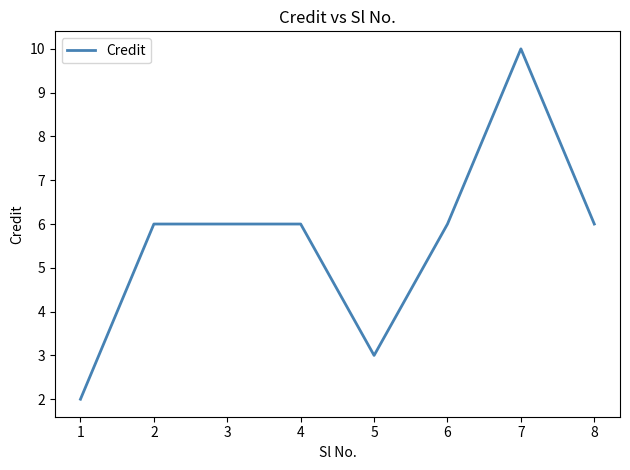

What is the greatest value displayed?

10